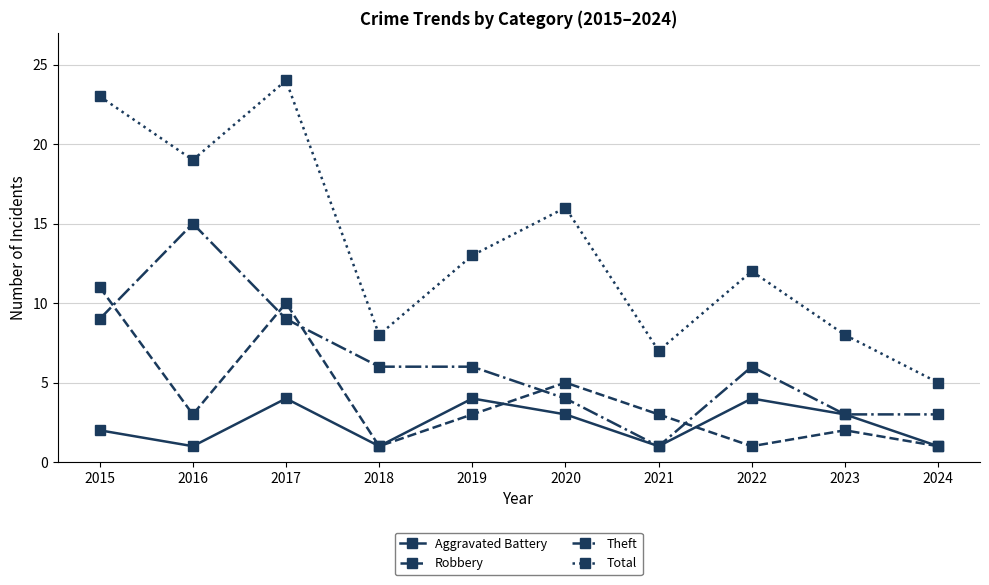

Which series ends up on top after the final intersection of Robbery and Theft?

Theft